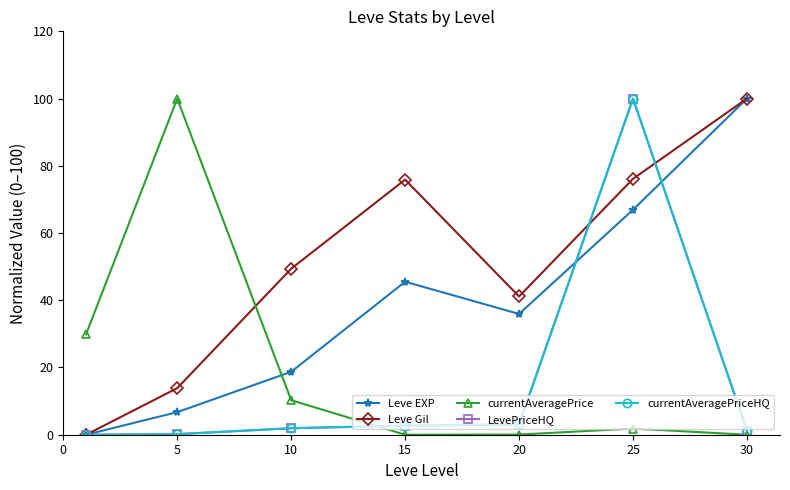

Reading right to left, list all the values displayed in this chart.

Leve EXP: 30=100.0	25=66.9	20=35.9	15=45.5	10=18.7	5=6.7	0=0.0
Leve Gil: 30=100.0	25=76.1	20=41.1	15=75.9	10=49.4	5=13.9	0=0.0
currentAveragePrice: 30=0.0	25=1.8	20=0.0	15=0.0	10=10.3	5=100.0	0=29.9
LevePriceHQ: 30=1.2	25=100.0	20=3.1	15=2.7	10=1.9	5=0.2	0=0.0
currentAveragePriceHQ: 30=1.2	25=100.0	20=3.1	15=2.7	10=1.9	5=0.2	0=0.0